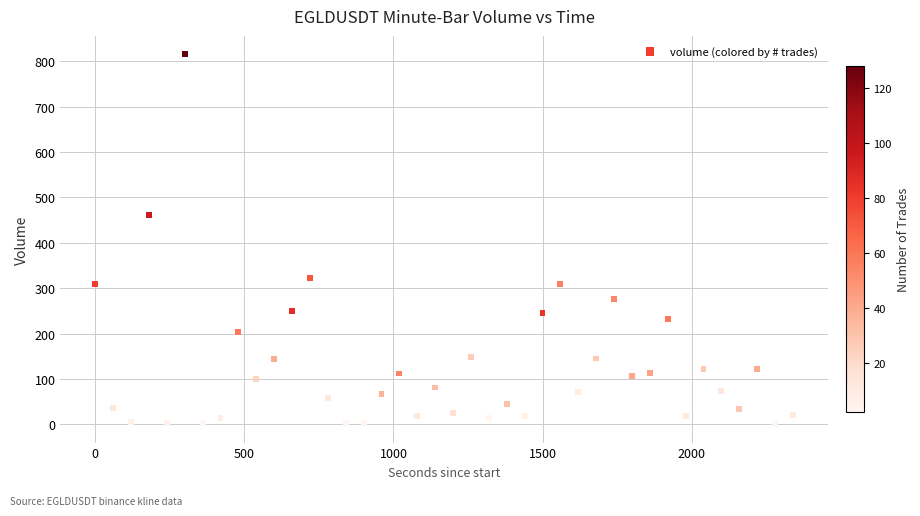

What Y value in the scatter plot is closest to 407?

461.6